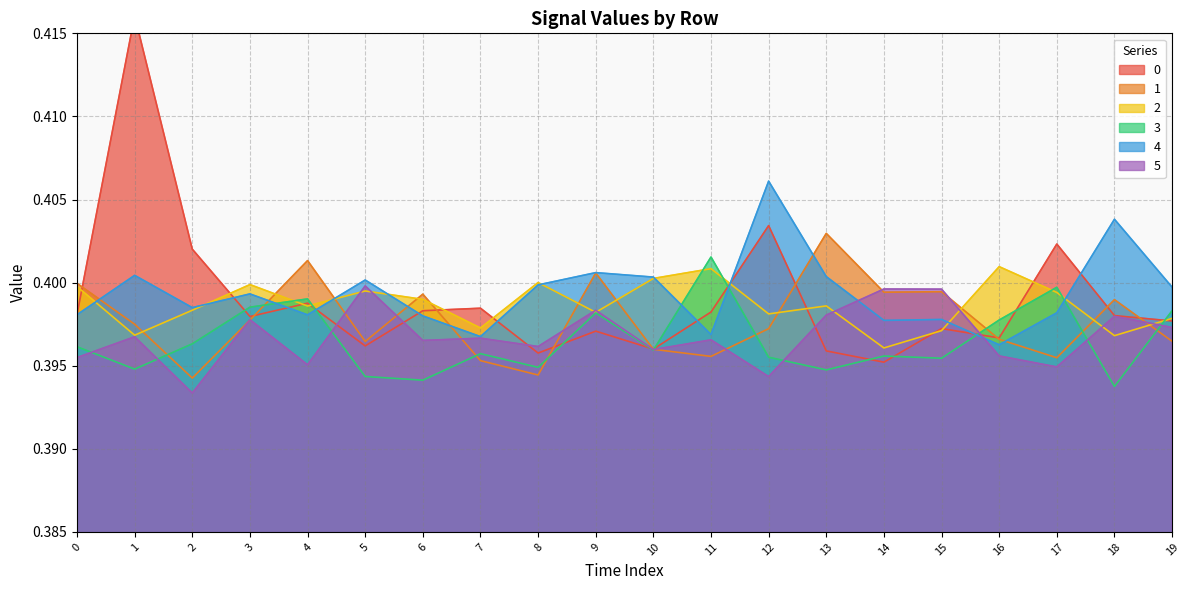

The value of 3 at 11 is 0.4. True or false?

True